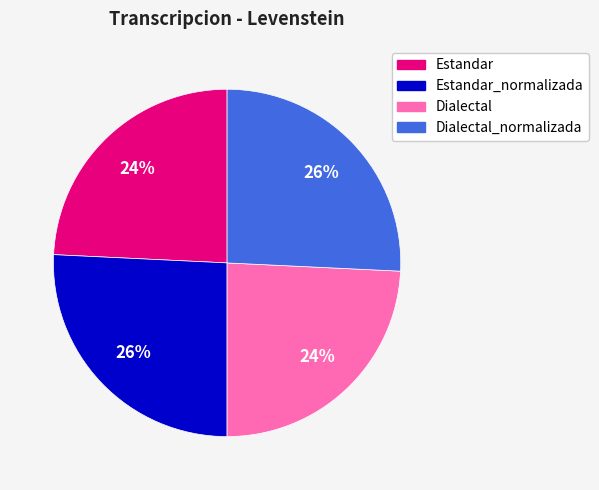

To the nearest percent, what is the difference between the largest and smallest slice percentages?

2%